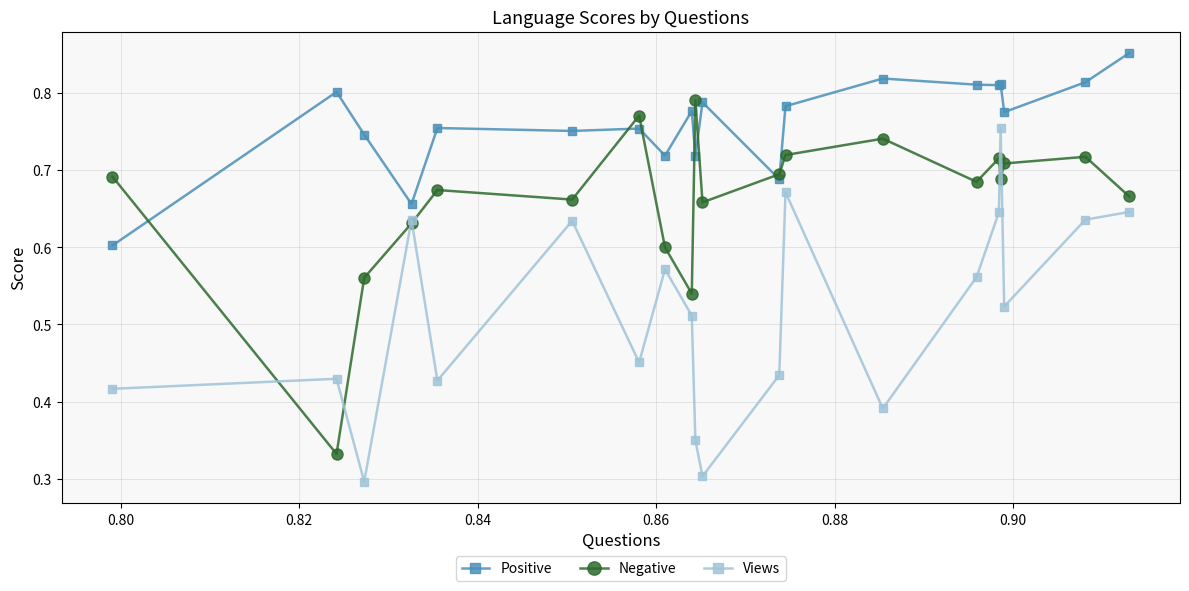

List the series in order of their peak value, lowest first.

Views, Negative, Positive